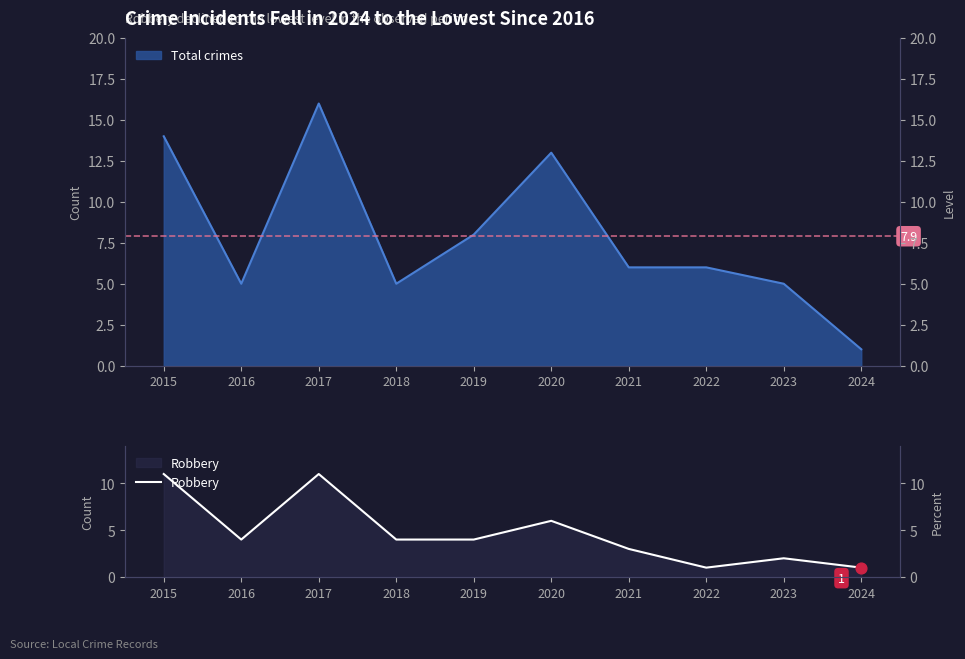

Approximately how many times larger is the value at 2019 compared to 2016?

1.0